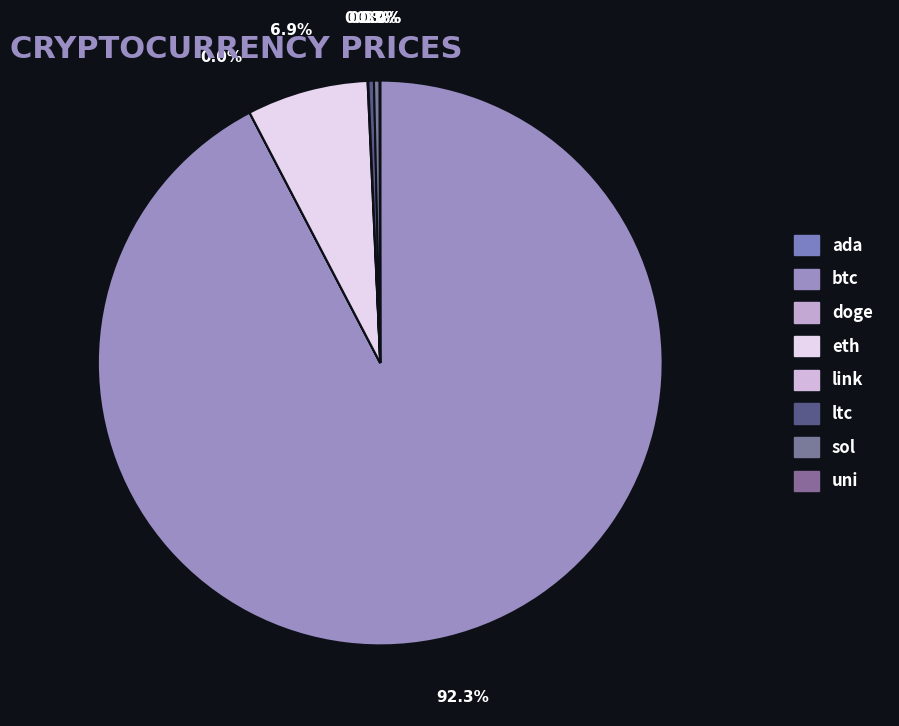

How many slices are in this pie chart?

8